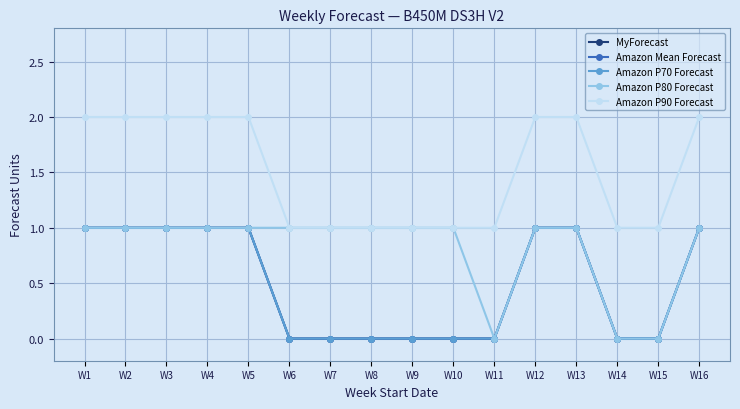

Which series has the largest range (max minus min)?

MyForecast